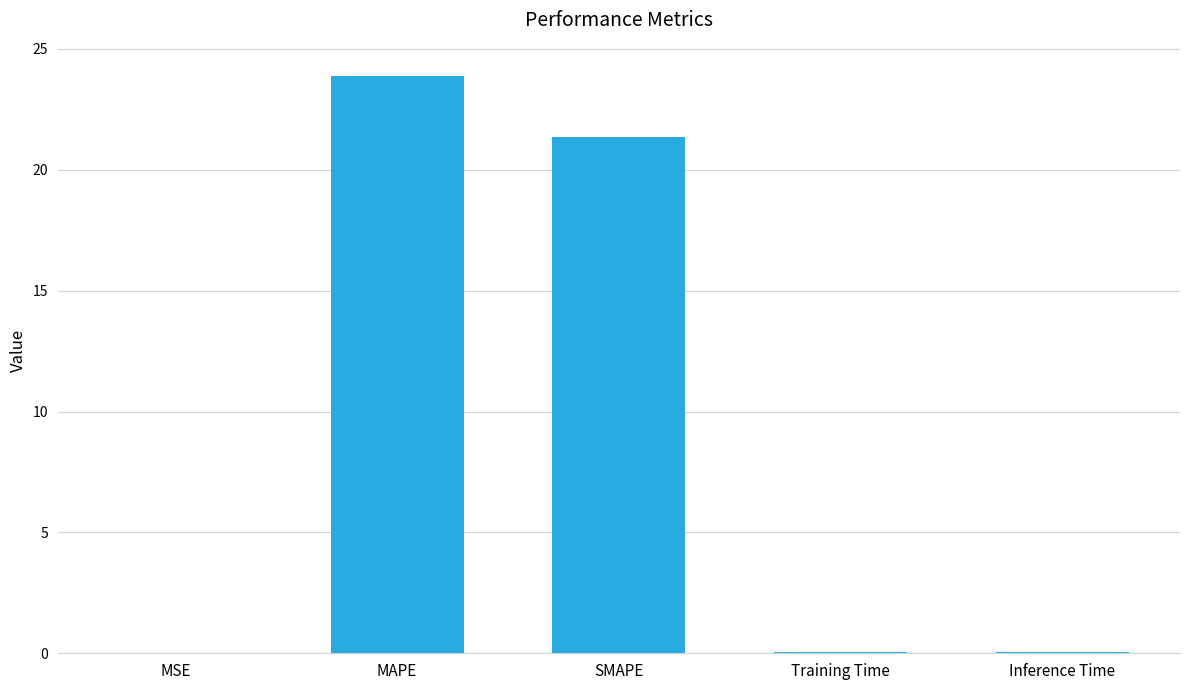

The value at Inference Time is 0.0. True or false?

True